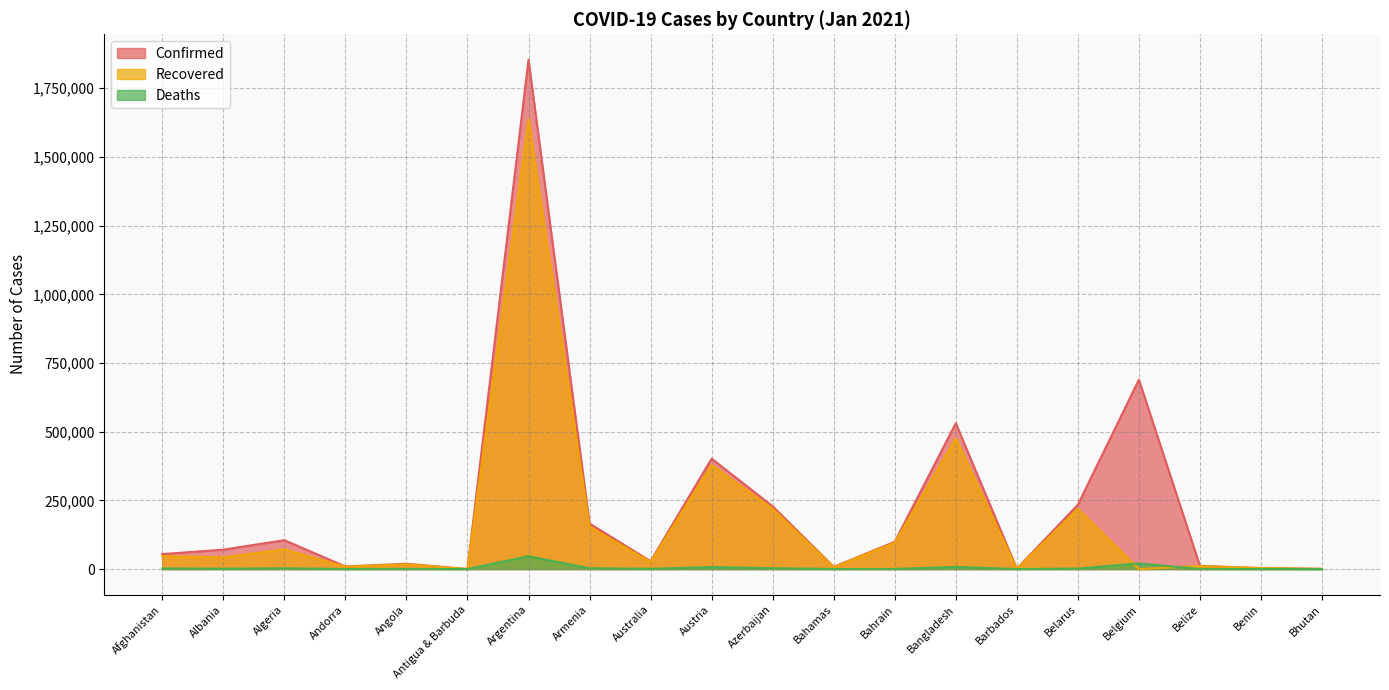

At which label does Confirmed reach its minimum?

Antigua & Barbuda